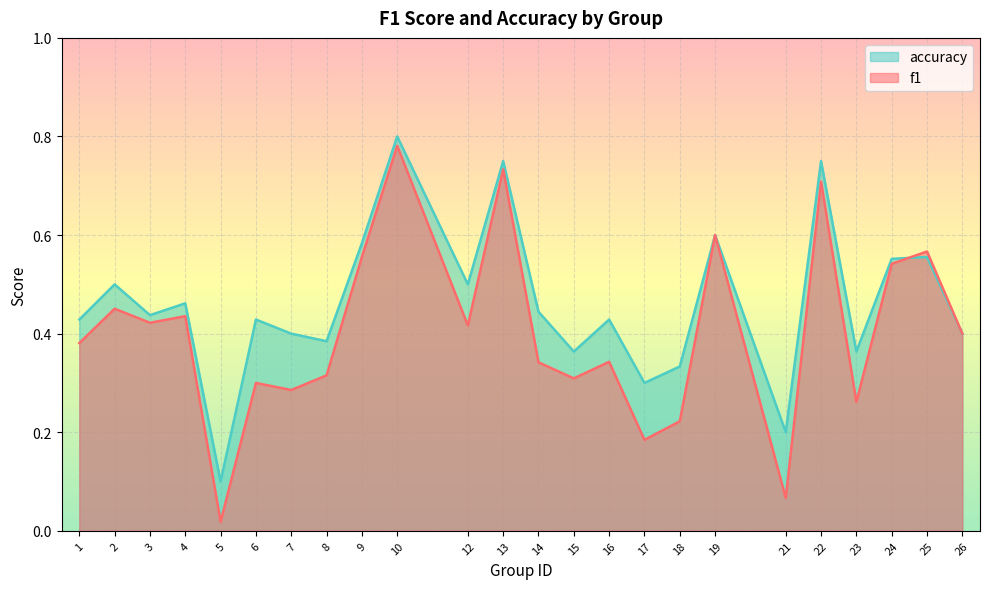

Reading left to right, extract all data points from this chart.

f1: 1=0.4	2=0.5	3=0.4	4=0.4	5=0.0	6=0.3	7=0.3	8=0.3	9=0.6	10=0.8	12=0.4	13=0.7	14=0.3	15=0.3	16=0.3	17=0.2	18=0.2	19=0.6	21=0.1	22=0.7	23=0.3	24=0.5	25=0.6	26=0.4
accuracy: 1=0.4	2=0.5	3=0.4	4=0.5	5=0.1	6=0.4	7=0.4	8=0.4	9=0.6	10=0.8	12=0.5	13=0.8	14=0.4	15=0.4	16=0.4	17=0.3	18=0.3	19=0.6	21=0.2	22=0.8	23=0.4	24=0.6	25=0.6	26=0.4